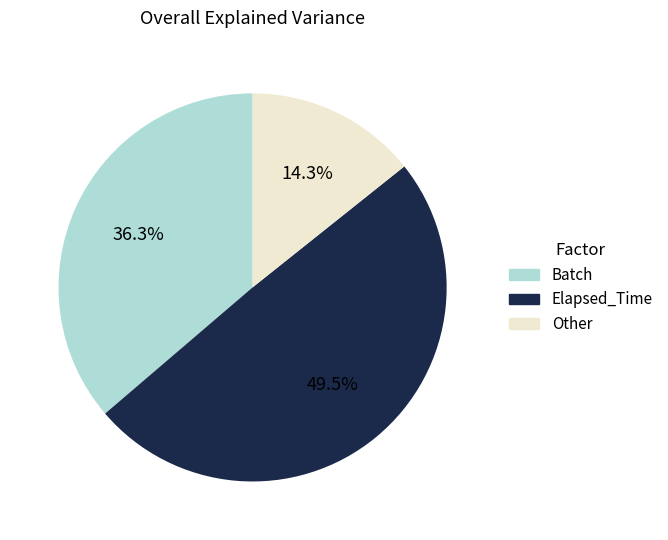

To the nearest percent, what is the difference between the largest and smallest slice percentages?

35%